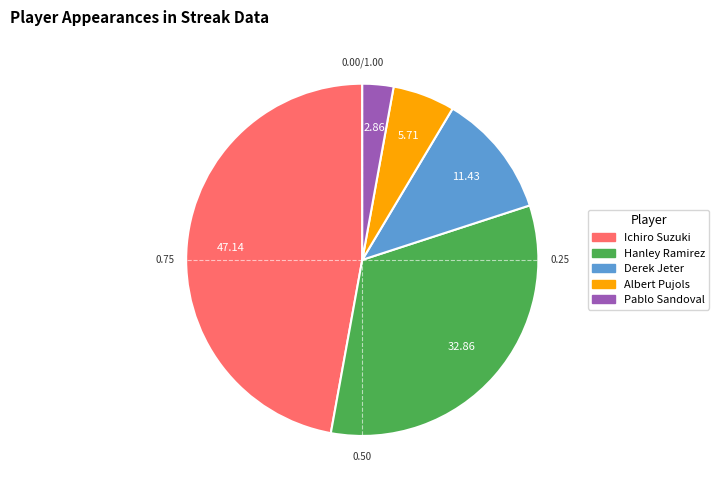

Combined, do Derek Jeter and Hanley Ramirez account for over 50%?

No